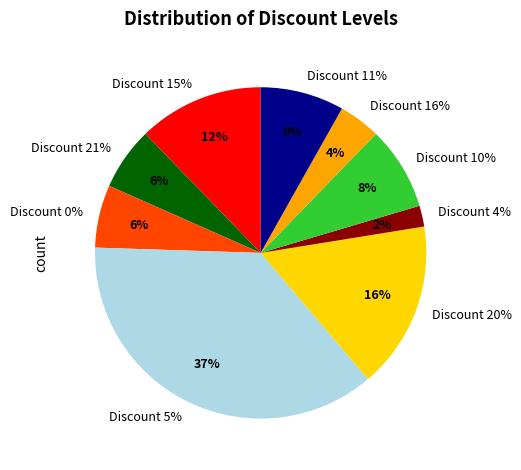

Count the number of slices in the pie.

9